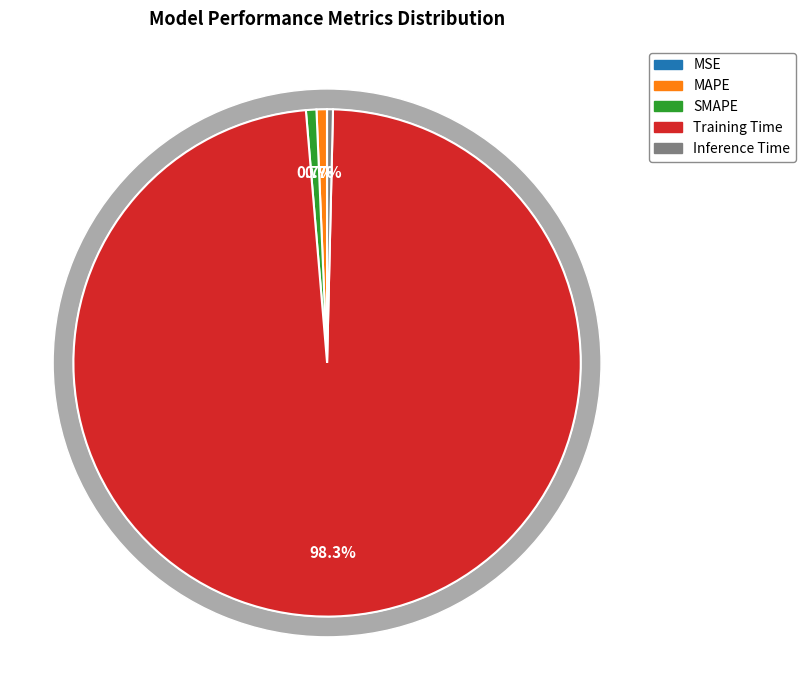

Is there a majority slice in this chart?

Yes